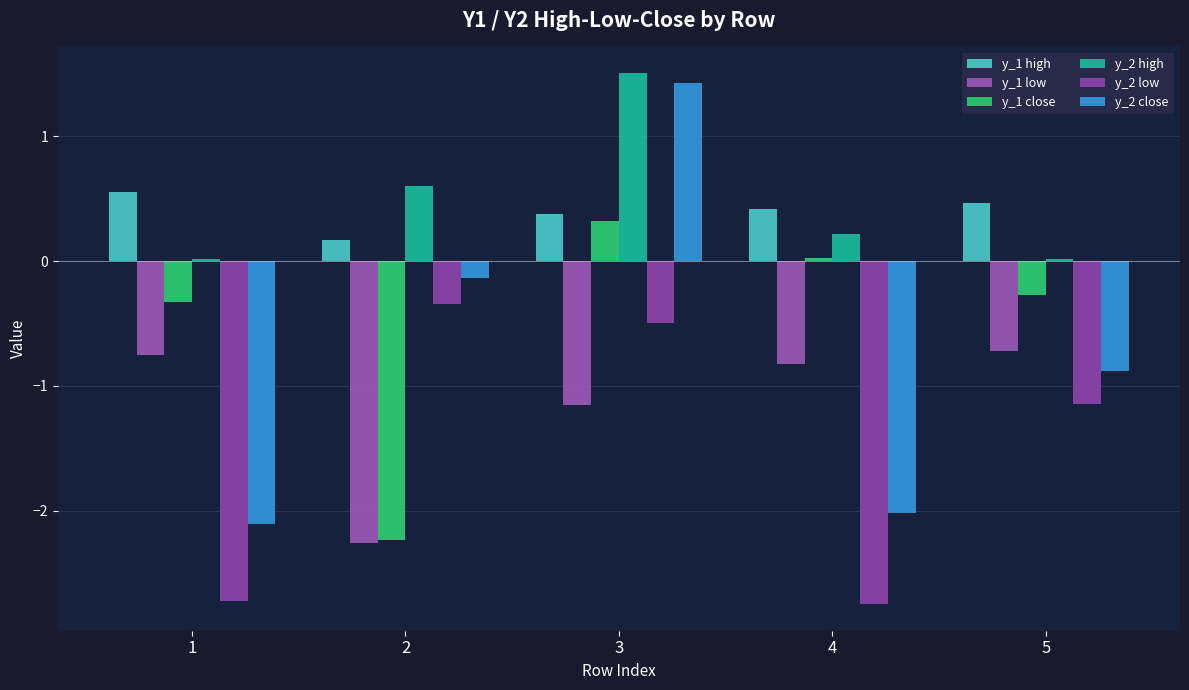

Are the bars horizontal?

No